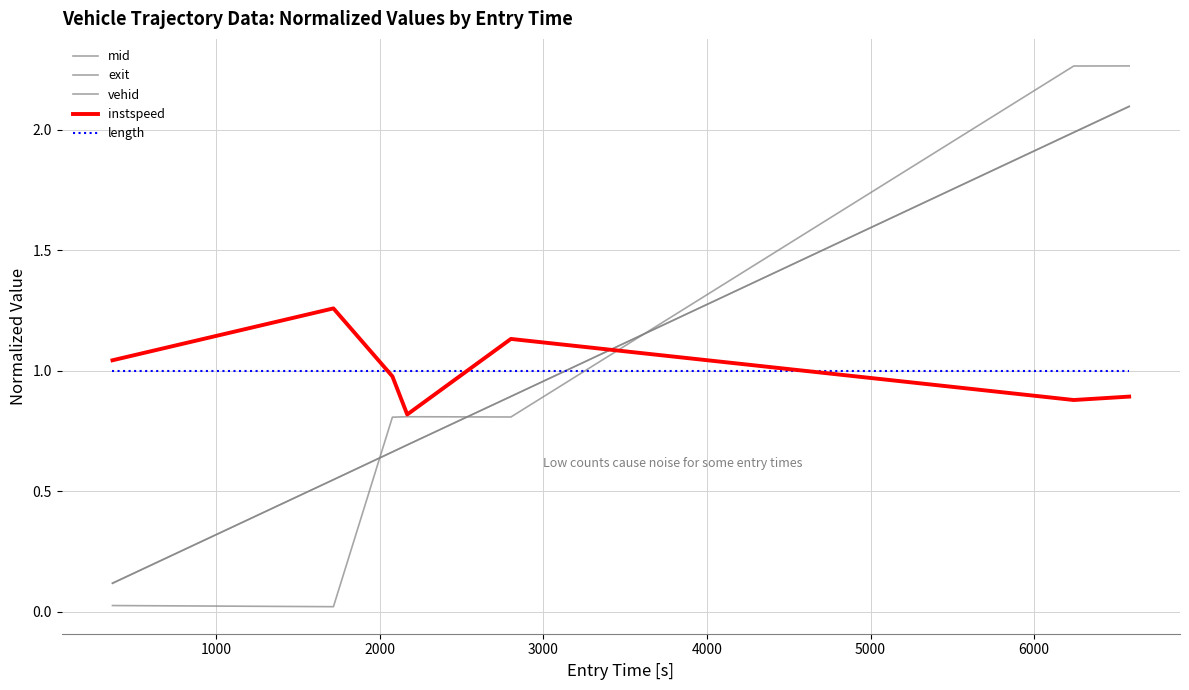

What is the difference between the maximum and minimum values in the exit series?

2.0